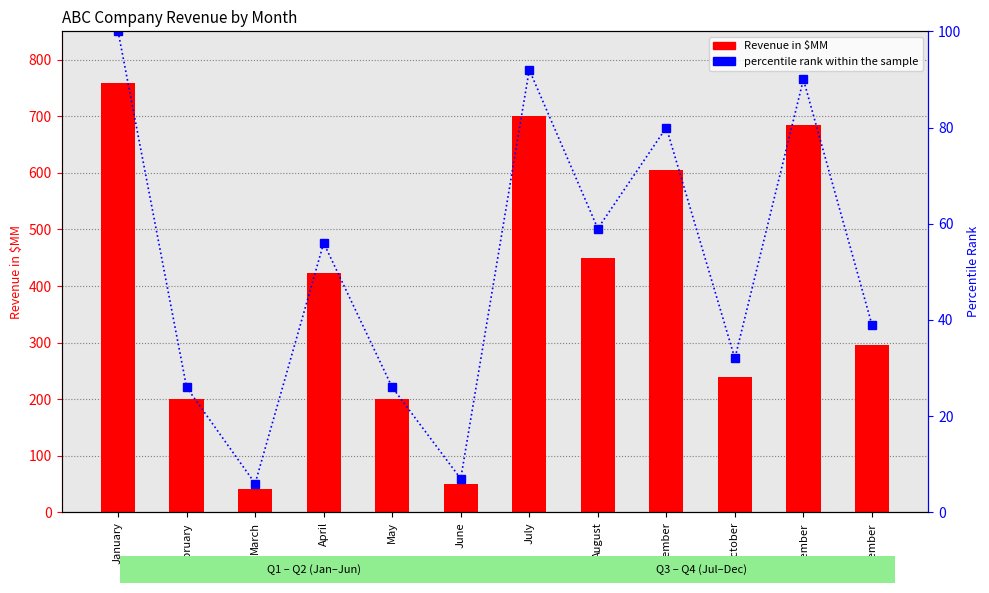

List the series in order of their overall mean, lowest first.

percentile rank within the sample, Revenue in $MM